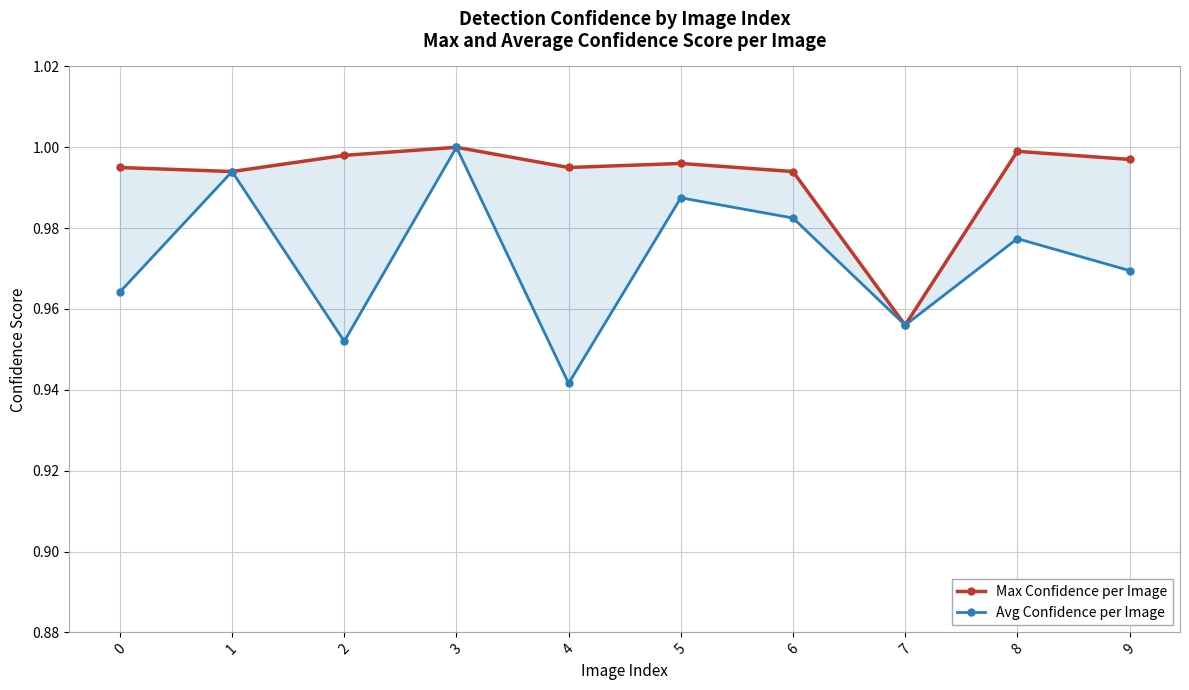

What are all the series names shown in the legend?

Max Confidence per Image, Avg Confidence per Image